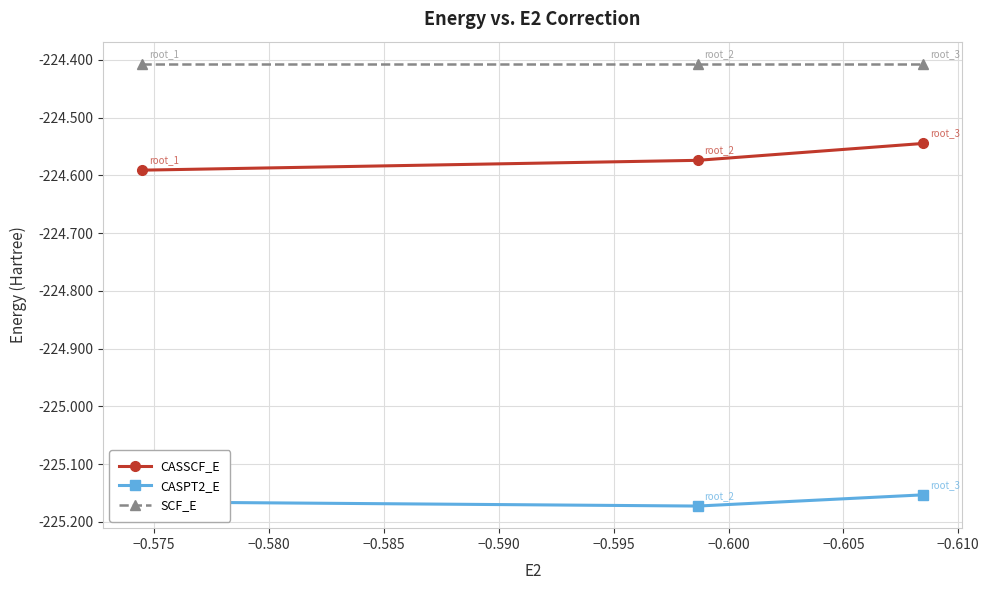

List the series in order of their peak value, lowest first.

CASPT2_E, CASSCF_E, SCF_E